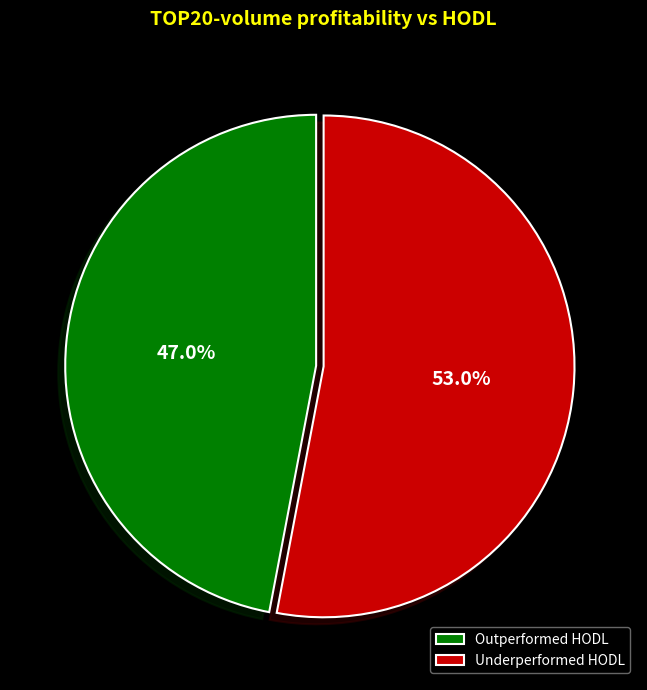

Does any single category account for the majority?

Yes